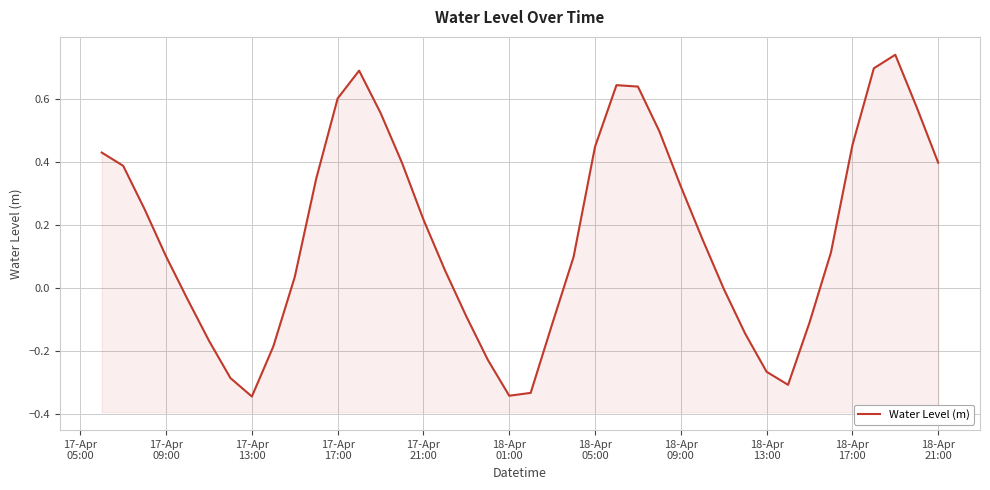

Reading right to left, extract all data points from this chart.

0.4	0.6	0.7	0.7	0.5	0.1	-0.1	-0.3	-0.3	-0.1	-0.0	0.2	0.3	0.5	0.6	0.6	0.4	0.1	-0.1	-0.3	-0.3	-0.2	-0.1	0.1	0.2	0.4	0.6	0.7	0.6	0.3	0.0	-0.2	-0.3	-0.3	-0.2	-0.0	0.1	0.3	0.4	0.4